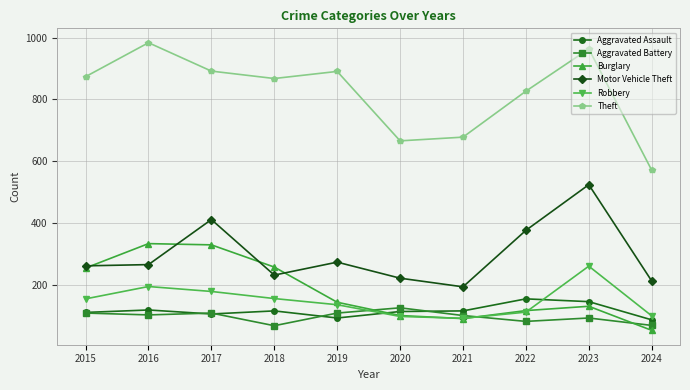

Count the number of categories in the chart.

10